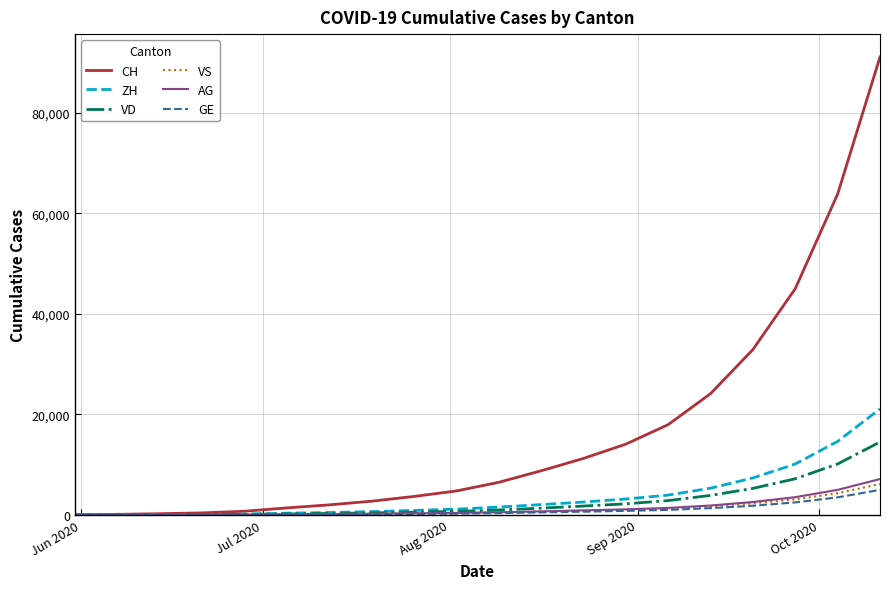

Which series has the widest spread of values?

CH